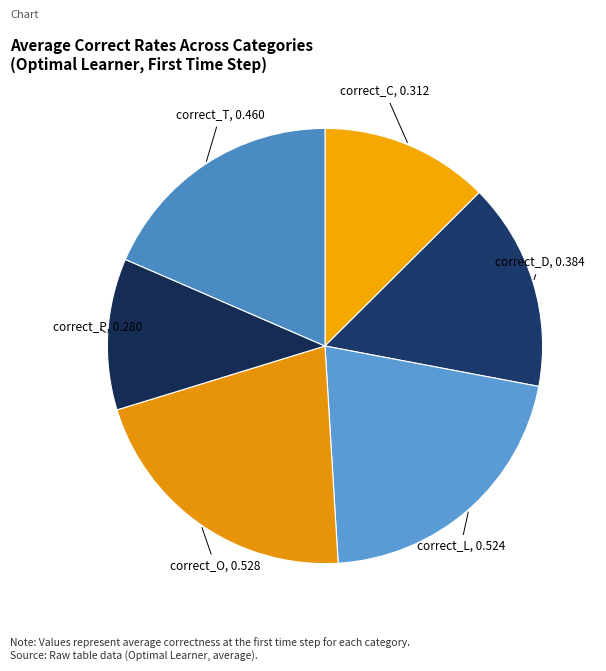

Which slice is the smallest?

correct_P